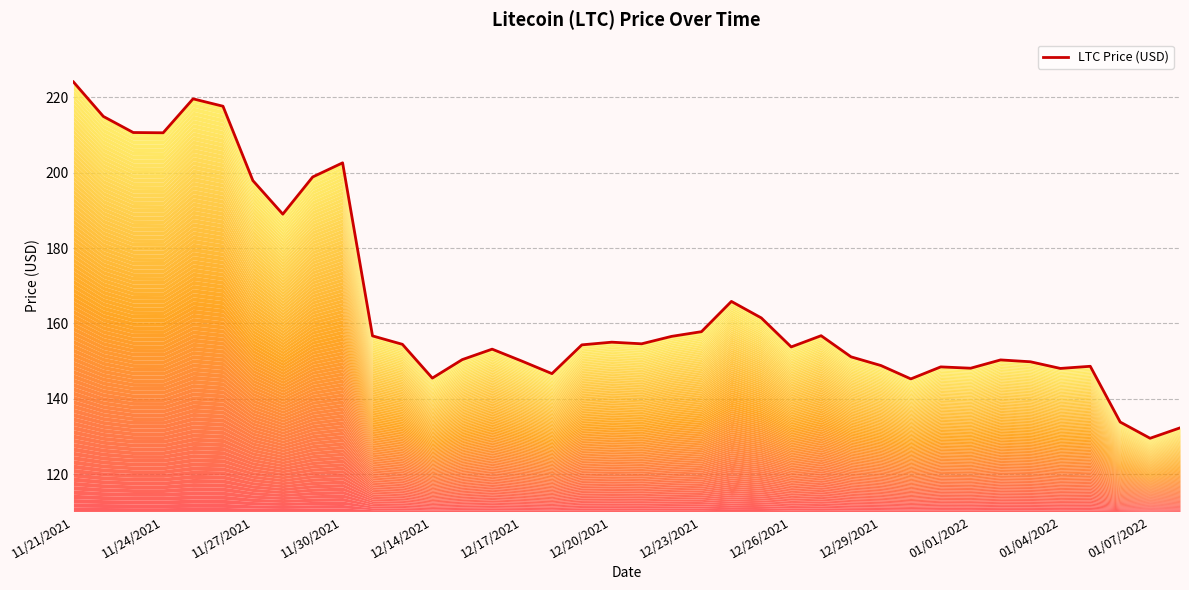

Does the chart display data point markers on the line(s)?

No